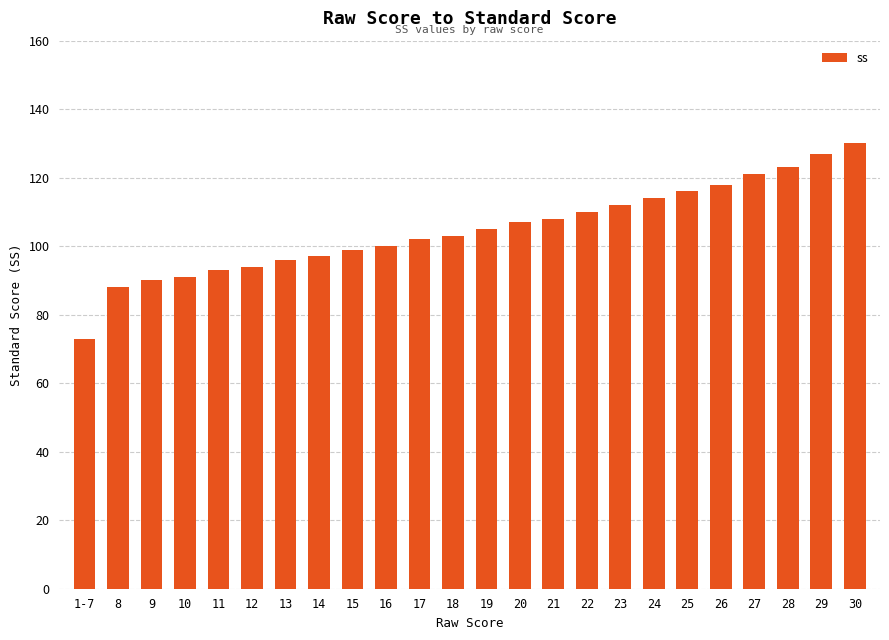

What is the sum of all values?

2517